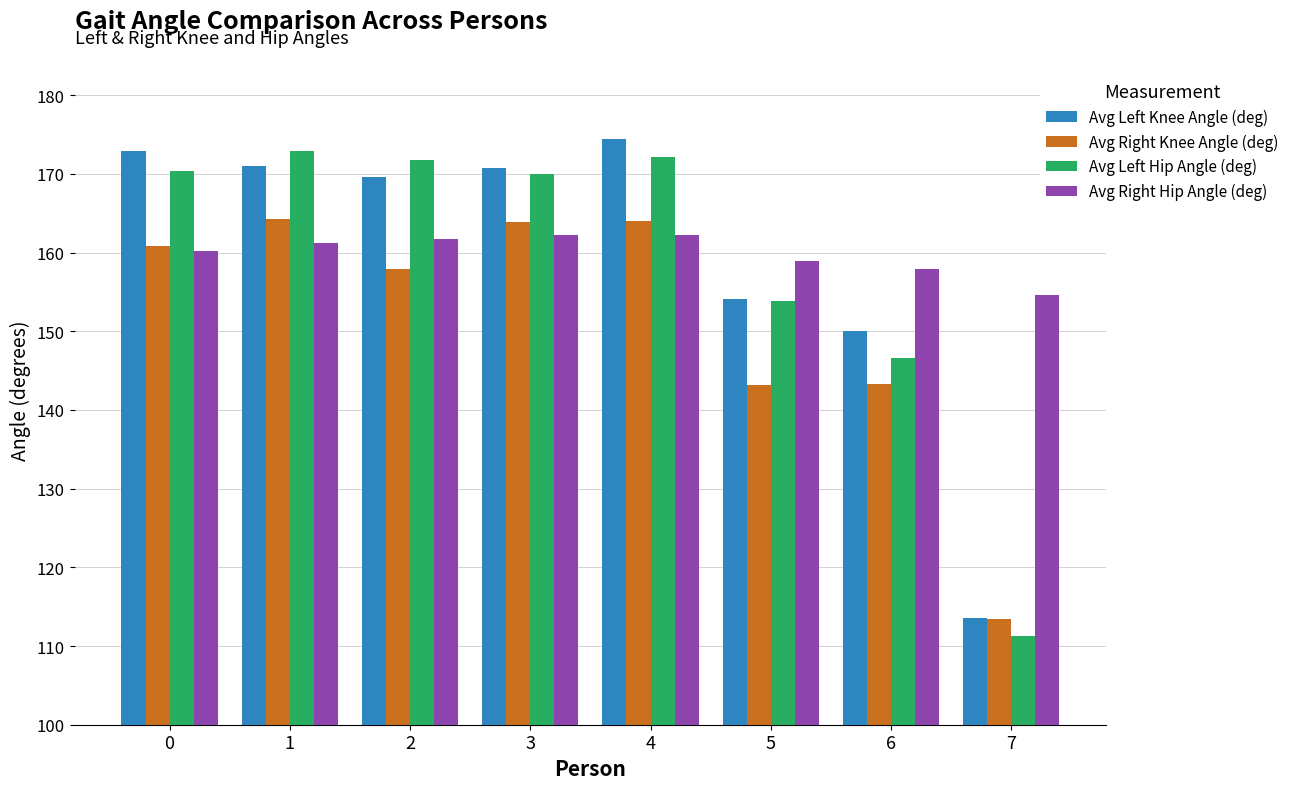

At which category is the sum across all series the highest?

4